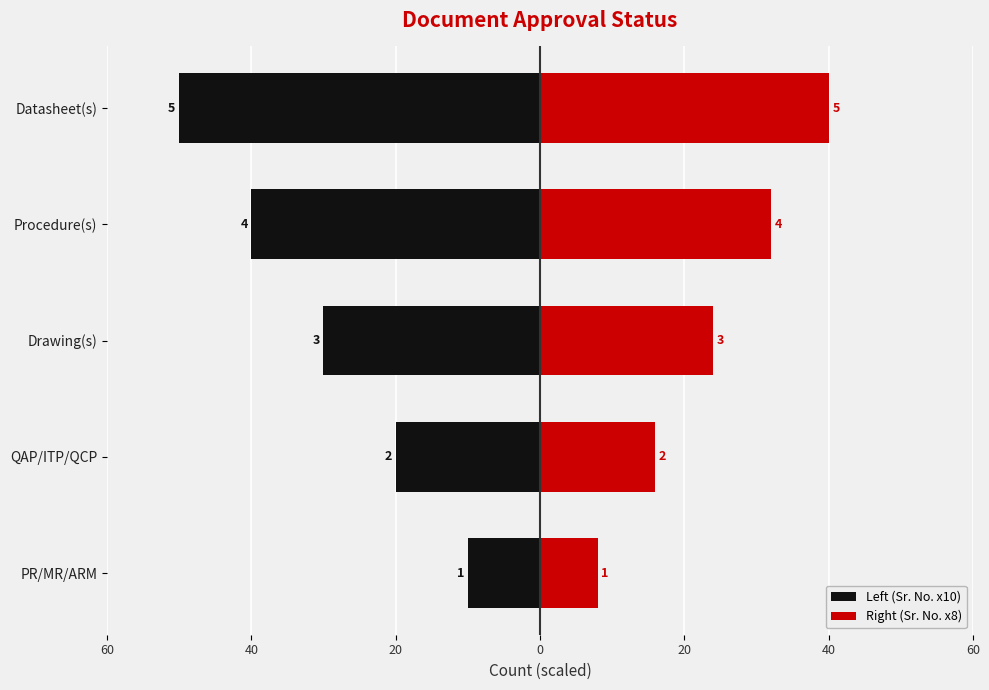

Which series has the widest spread of values?

Left (Sr. No. x10)